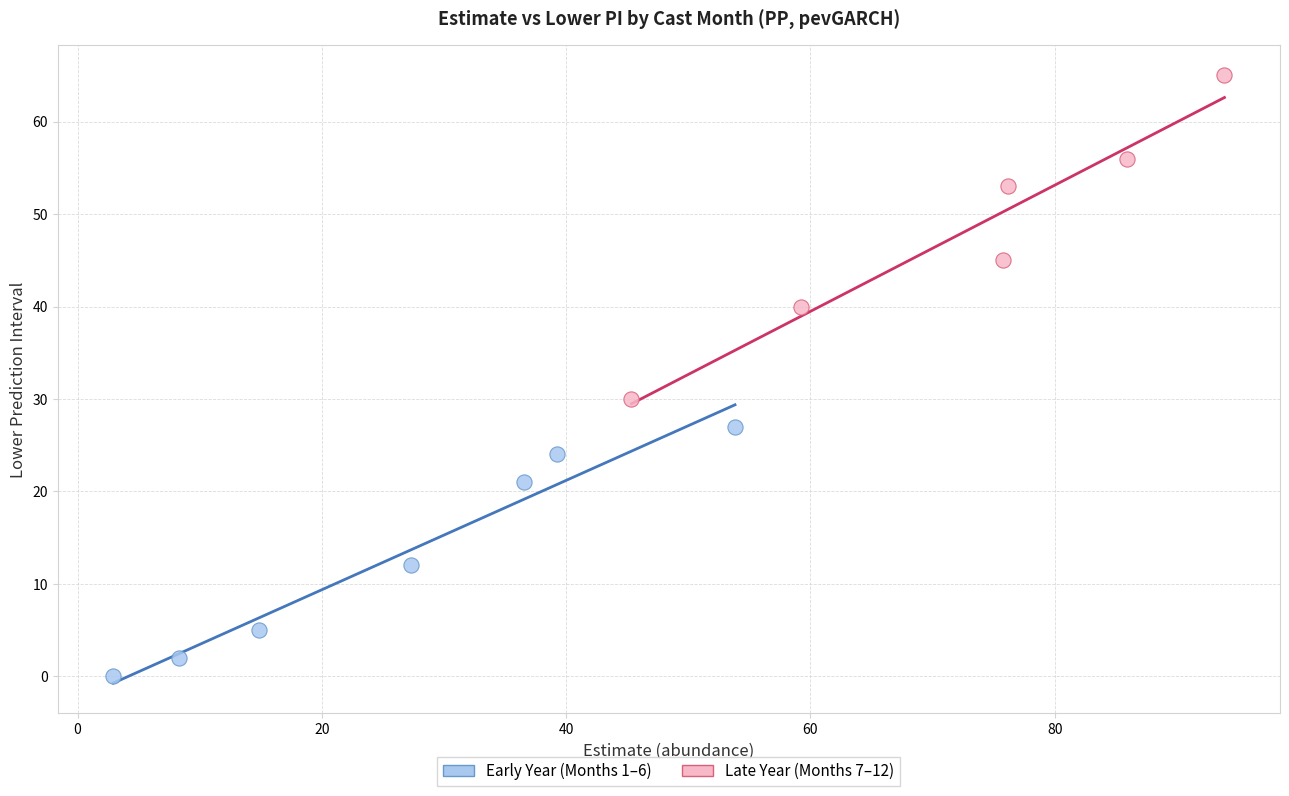

What are all the series names shown in the legend?

Early Year (Months 1–6), Late Year (Months 7–12)